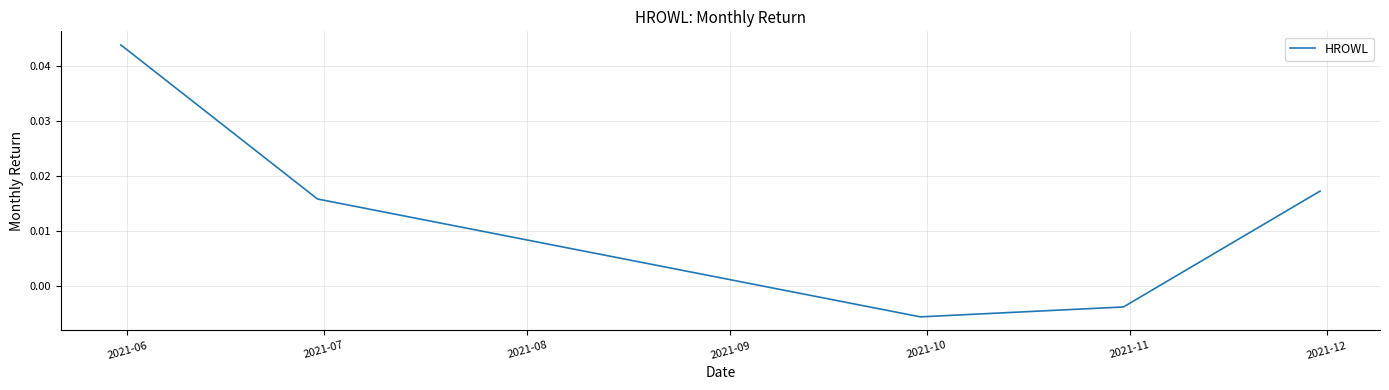

True or false: there are more than 0 points higher than both neighbors.

False